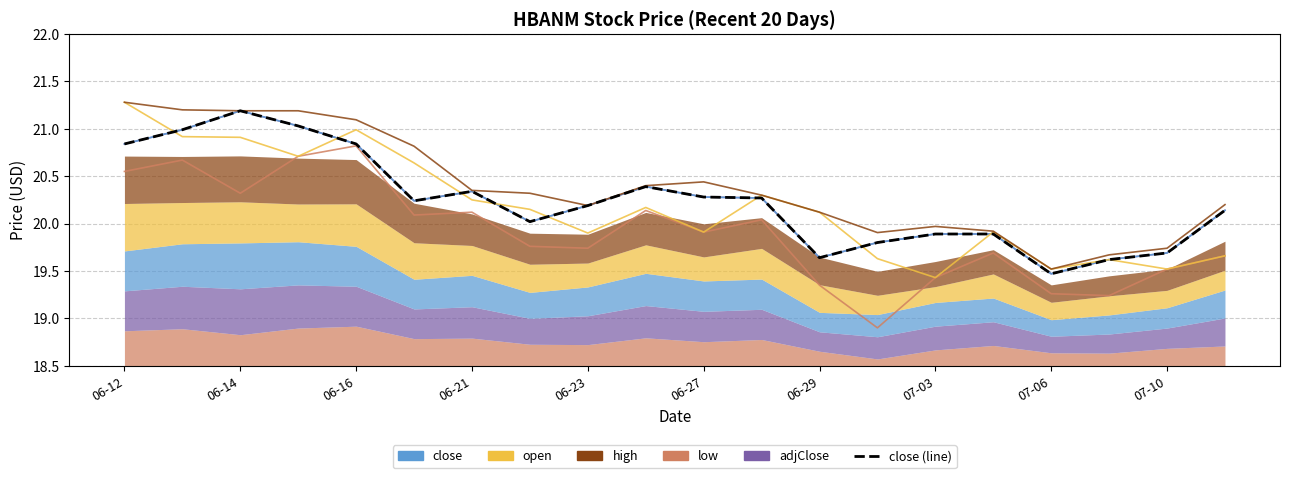

True or false: the data has more than 2 interior local peaks.

True